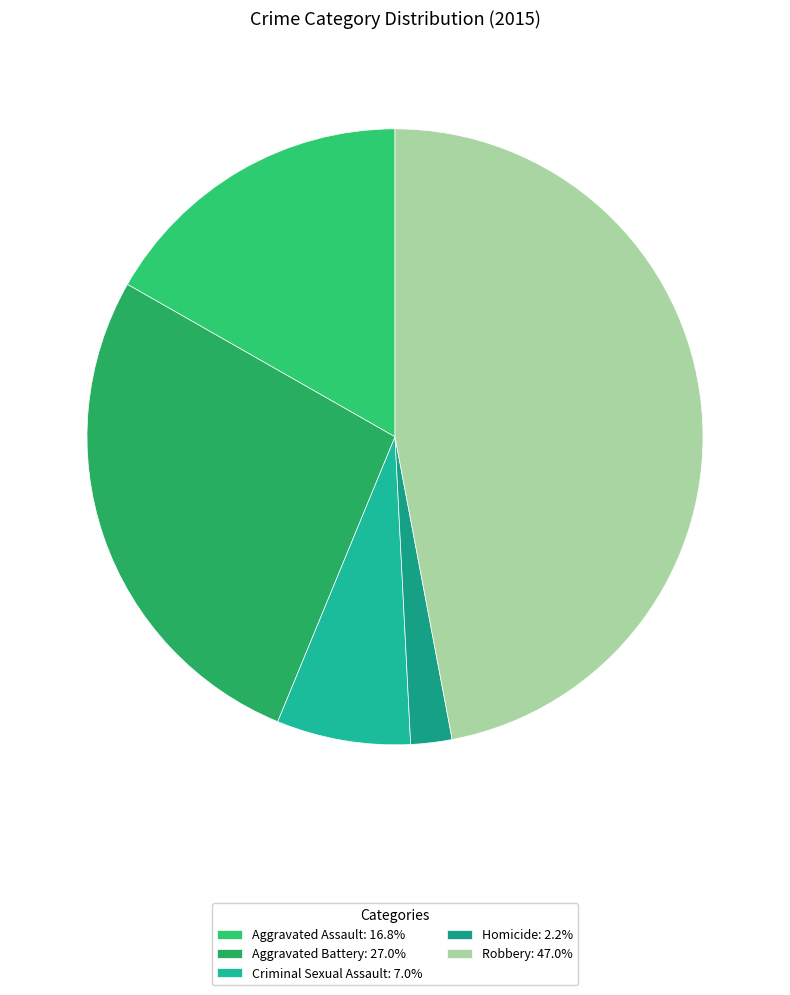

How many slices are in this pie chart?

5